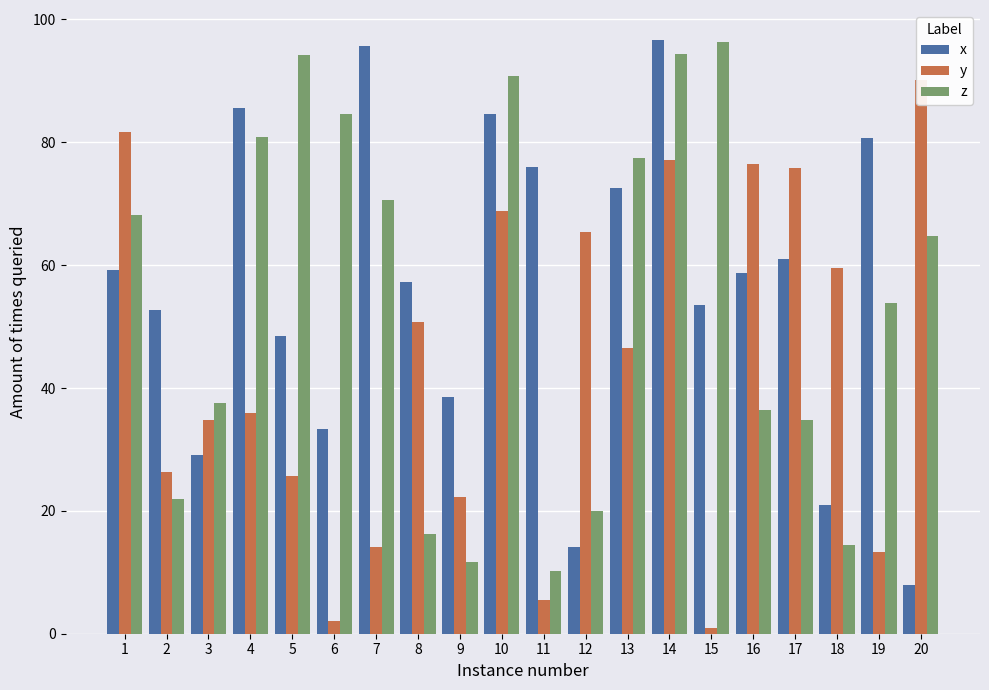

Which series changed the most between 8 and 13?

z